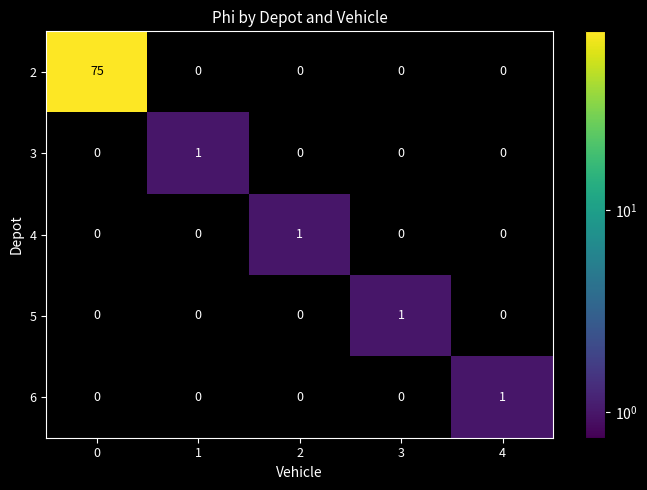

Which category has the highest value in the 5 series?

3